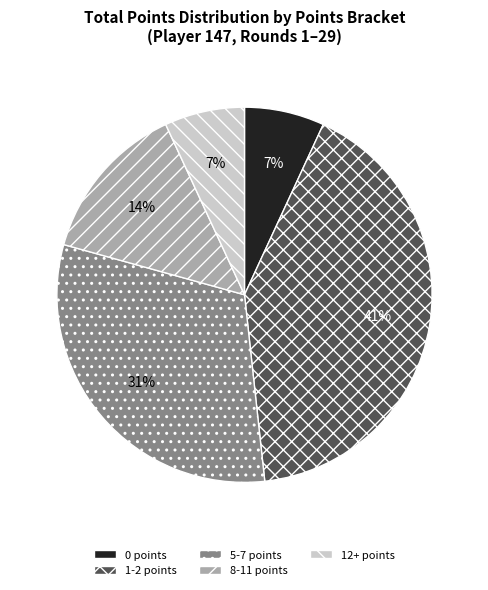

How many slices are in this pie chart?

5